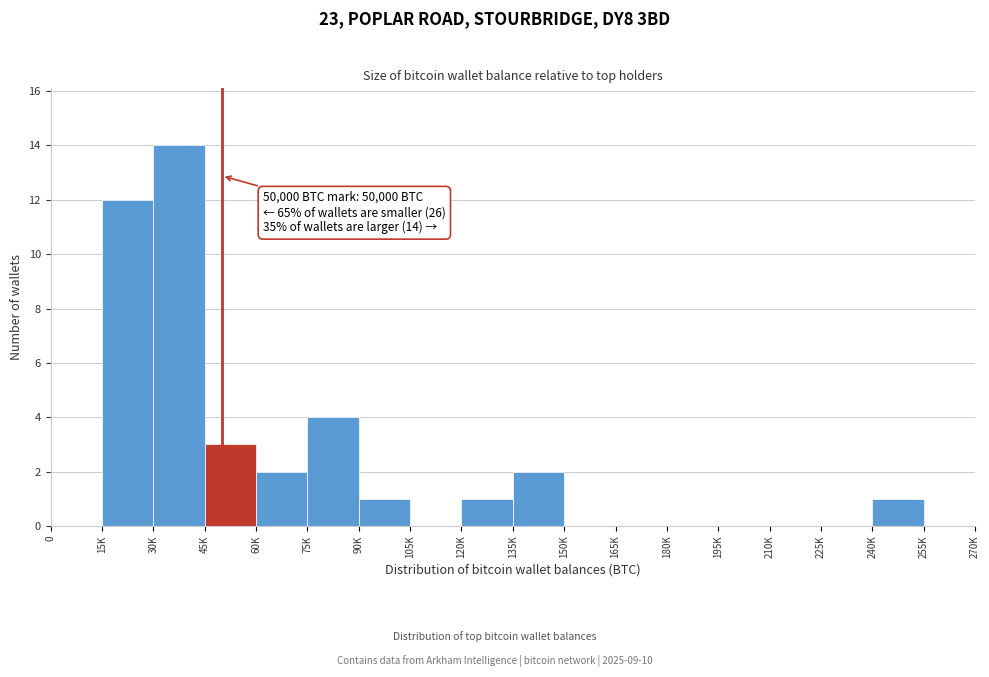

Reading left to right, extract all data points from this chart.

0=0	15K=12	30K=14	45K=3	60K=2	75K=4	90K=1	105K=0	120K=1	135K=2	150K=0	165K=0	180K=0	195K=0	210K=0	225K=0	240K=1	255K=0